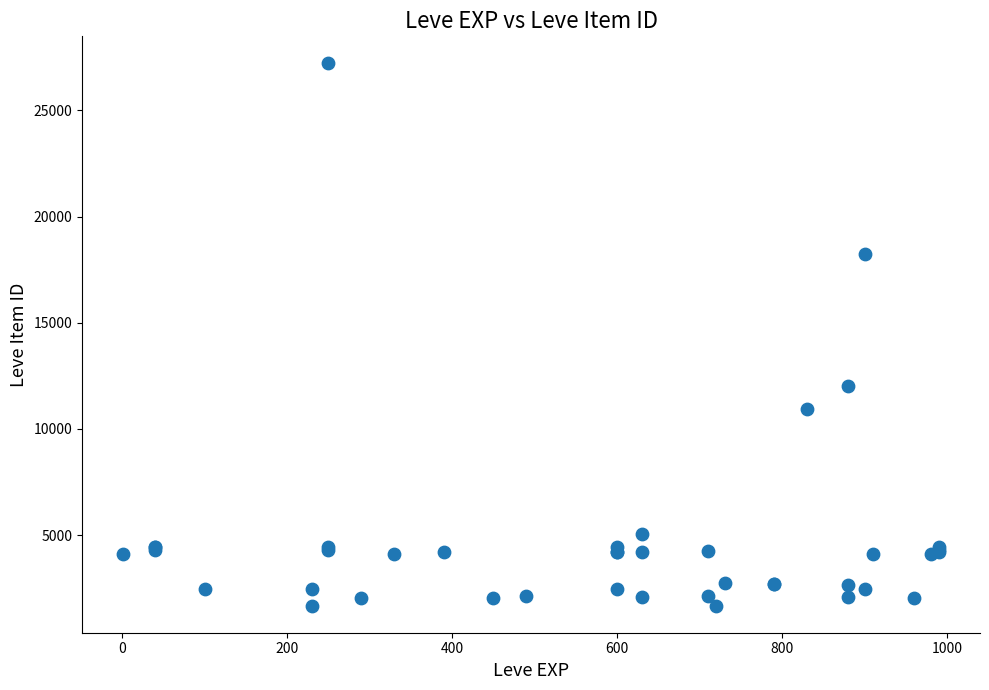

What Y value in the scatter plot is closest to 14448?

12018